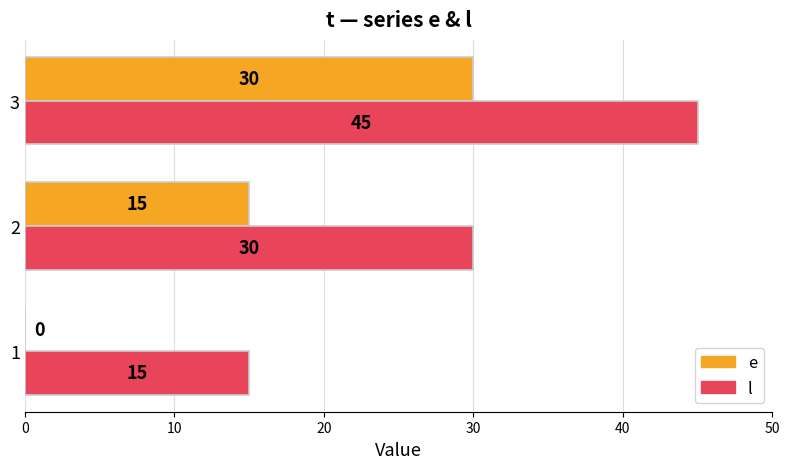

What is the approximate value of l at 2, to the nearest 5?

30